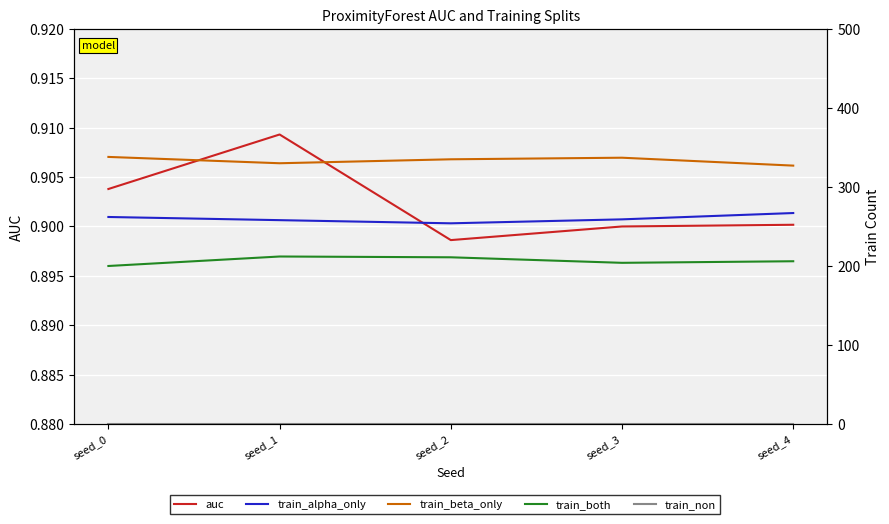

What is the difference between the second highest and second lowest values in the train_beta_only series?

7.0